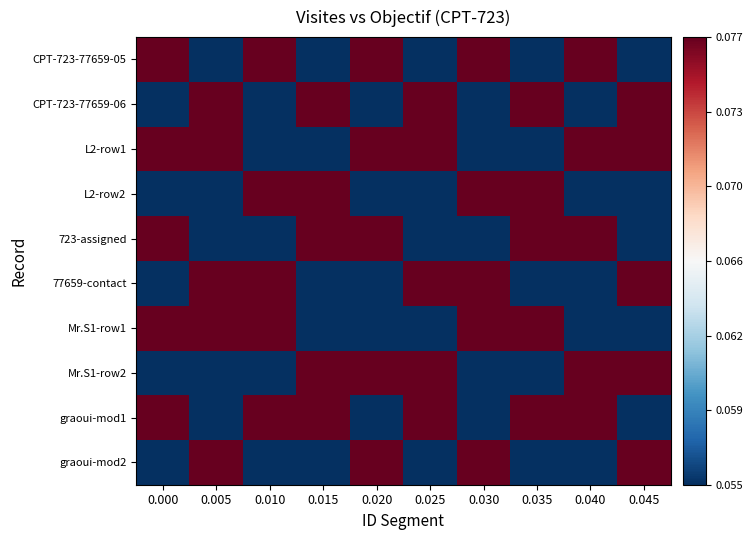

Rank the series at 0.020 from highest to lowest value.

CPT-723-77659-05, L2-row1, 723-assigned, Mr.S1-row2, graoui-mod2, CPT-723-77659-06, L2-row2, 77659-contact, Mr.S1-row1, graoui-mod1